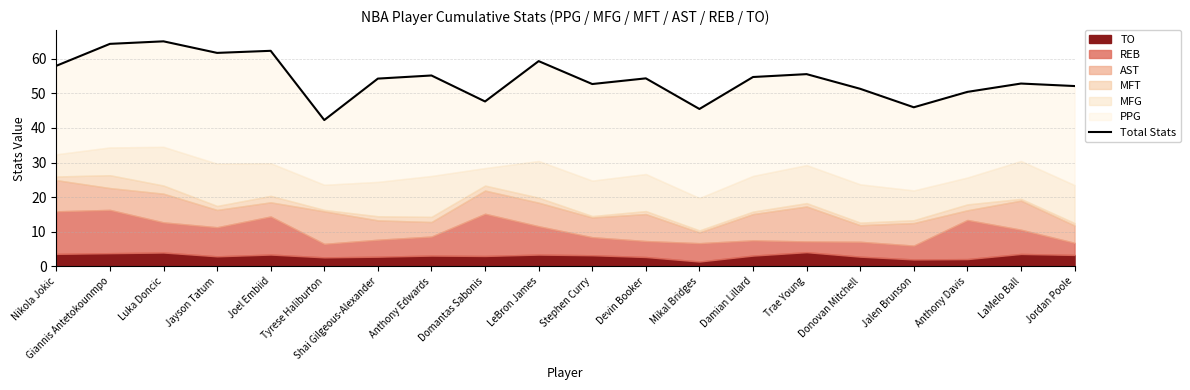

Between Joel Embiid and Shai Gilgeous-Alexander, which is larger?

Joel Embiid